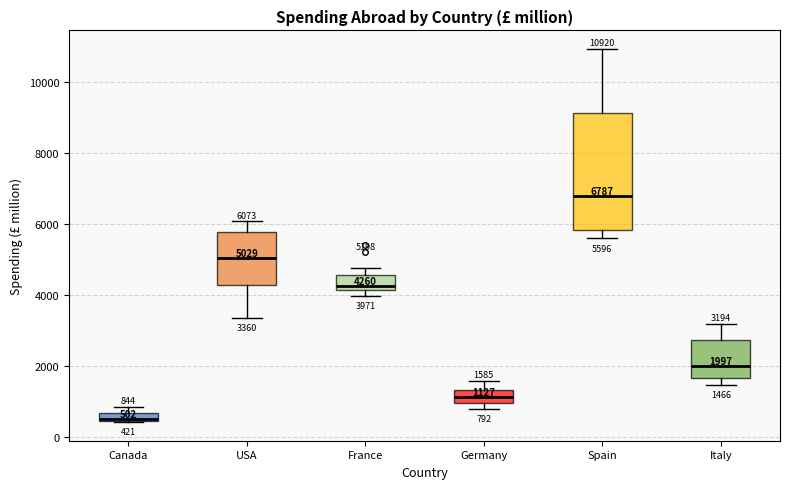

Comparing the boxes themselves (not the whiskers), which one is the tallest?

Spain